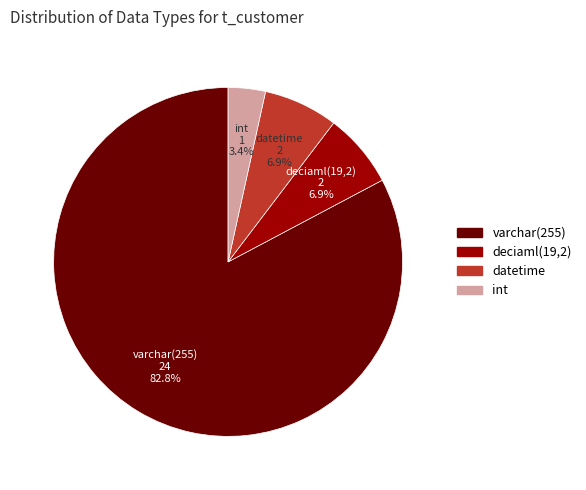

Which category has the biggest portion of the pie?

varchar(255)